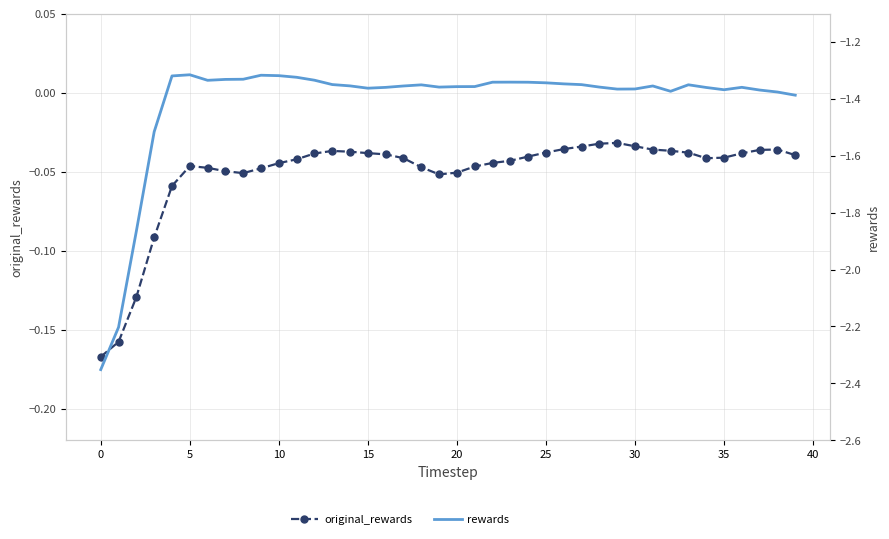

Which category has the highest value across all series?

29